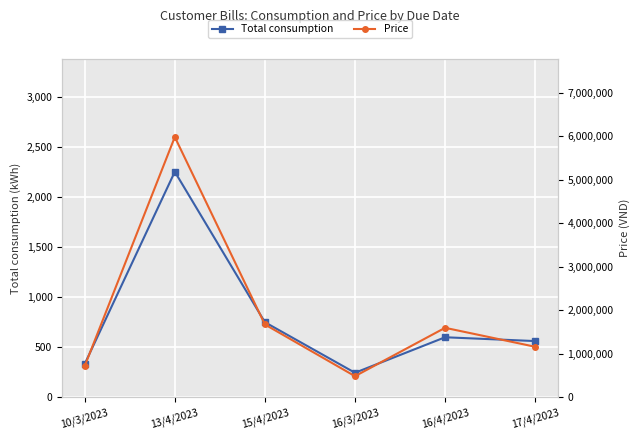

Reading left to right, list all the values displayed in this chart.

Total consumption: 10/3/2023=334	13/4/2023=2250	15/4/2023=750	16/3/2023=246	16/4/2023=600	17/4/2023=562
Price: 10/3/2023=721956	13/4/2023=5981850	15/4/2023=1676300	16/3/2023=488656	16/4/2023=1599600	17/4/2023=1164368